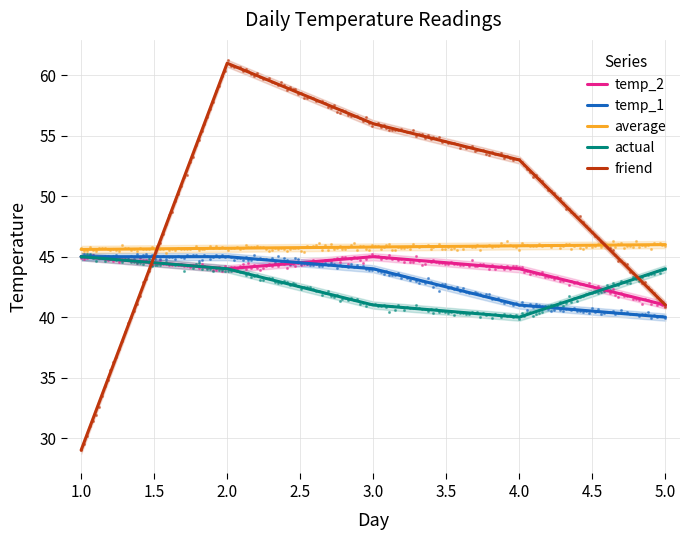

Which series has the largest total across all categories?

friend